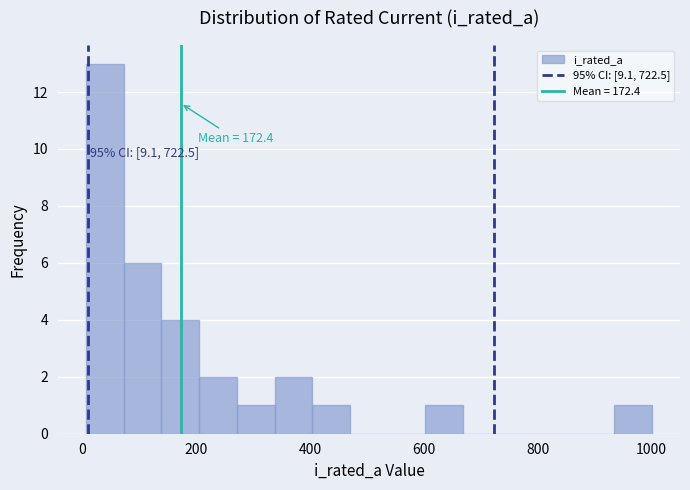

Around what value on the x-axis is the tallest bar? Give the approximate position of its centre, as read against the axis.

40